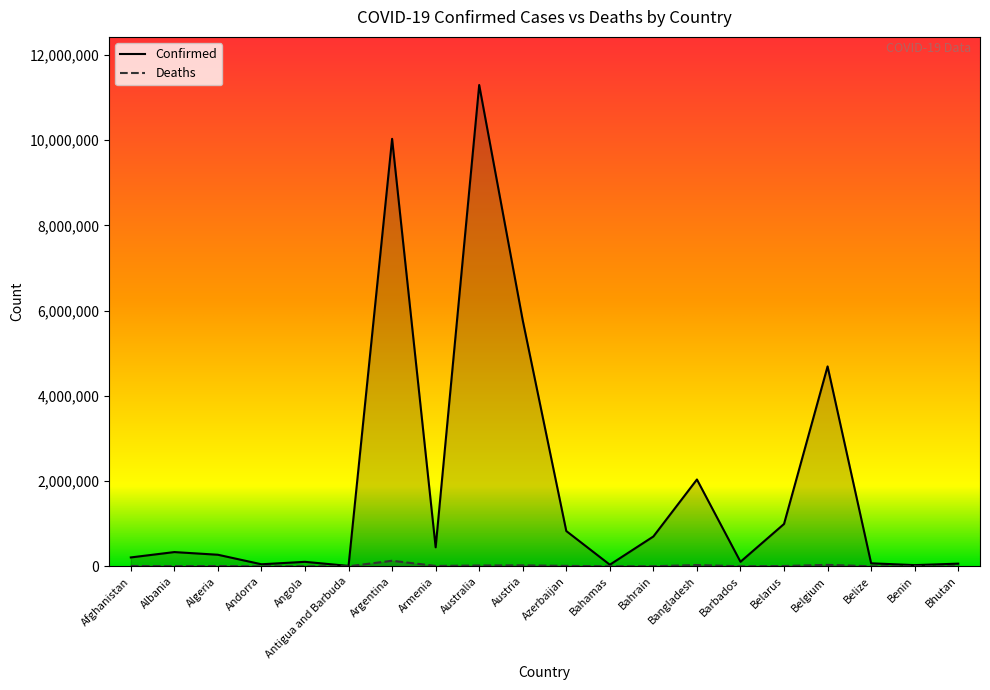

Reading right to left, what are all the values shown in this chart?

Confirmed: Bhutan=62598	Benin=27989	Belize=70610	Belgium=4691499	Belarus=994037	Barbados=106157	Bangladesh=2037506	Bahrain=700284	Bahamas=37491	Azerbaijan=827880	Austria=5772280	Australia=11295446	Armenia=446008	Argentina=10032709	Antigua and Barbuda=9106	Angola=105184	Andorra=47839	Algeria=271369	Albania=334144	Afghanistan=208435
Deaths: Bhutan=21	Benin=163	Belize=688	Belgium=33557	Belarus=7118	Barbados=571	Bangladesh=29441	Bahrain=1542	Bahamas=833	Azerbaijan=10081	Austria=21661	Australia=18615	Armenia=8717	Argentina=130394	Antigua and Barbuda=146	Angola=1931	Andorra=165	Algeria=6881	Albania=3596	Afghanistan=7876